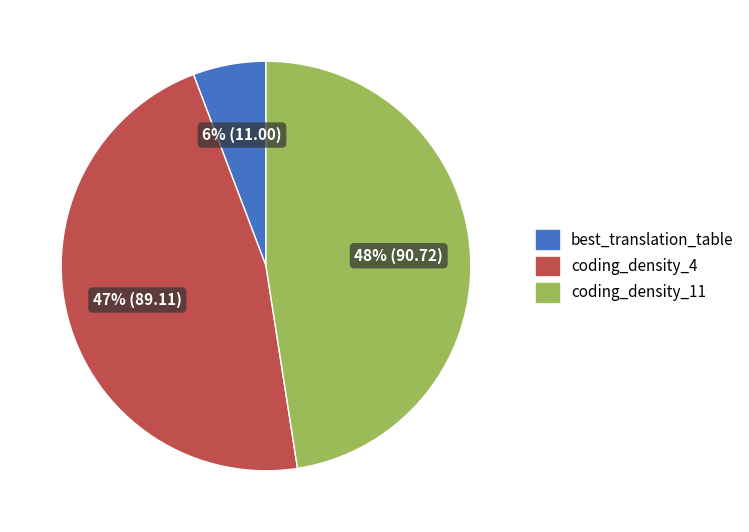

What percentage is the coding_density_4 slice, to the nearest percent?

47%